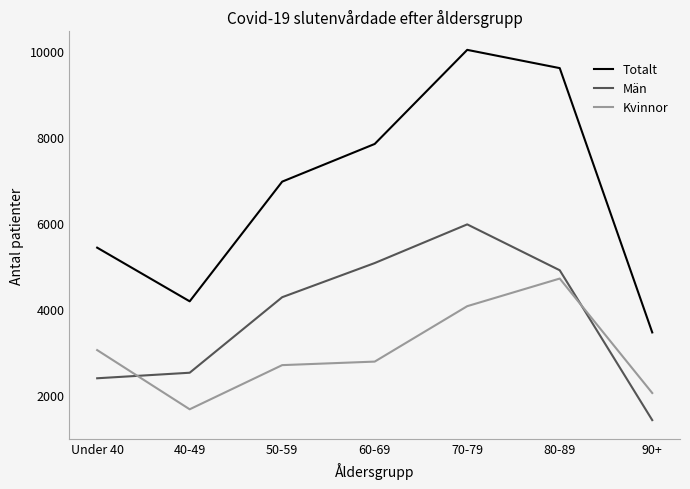

What is the difference between the Män values at 60-69 and Under 40?

2682